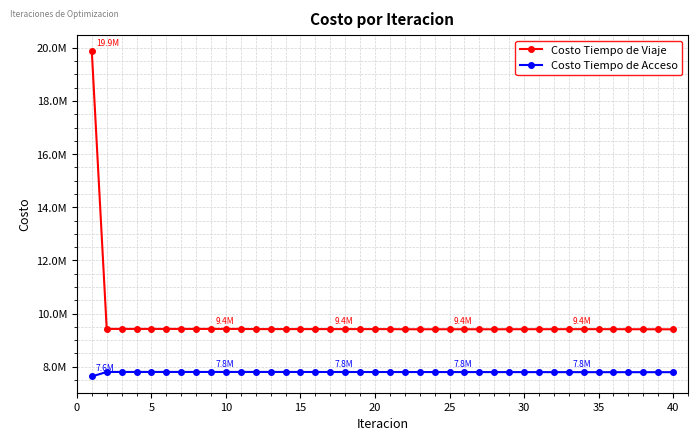

What is the sum of all Costo Tiempo de Viaje values?

387035945.0